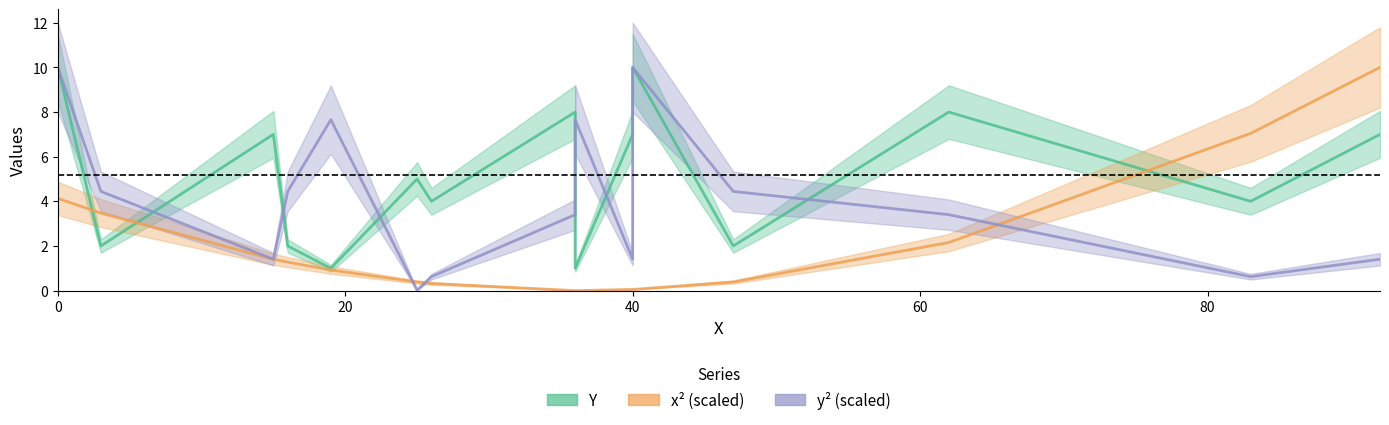

List the series in order of their peak value, lowest first.

Y, x^2 (scaled), y^2 (scaled)